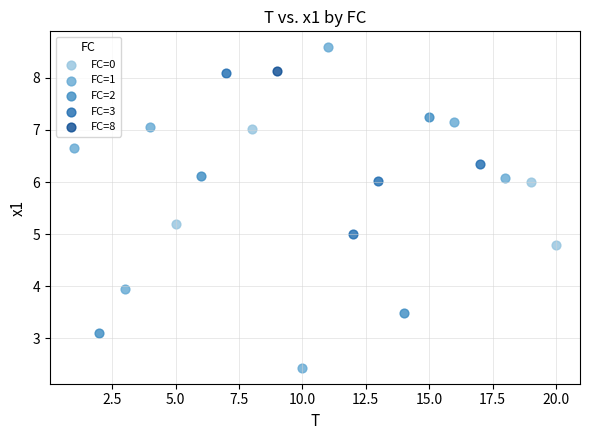

What are all the series names shown in the legend?

FC=0, FC=1, FC=2, FC=3, FC=8